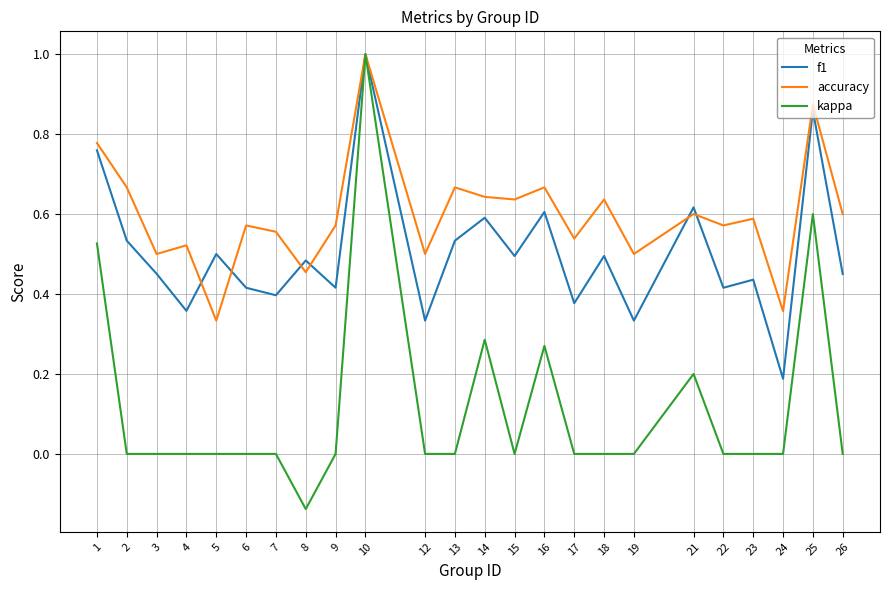

Between which two adjacent categories do f1 and accuracy first intersect?

4 and 5